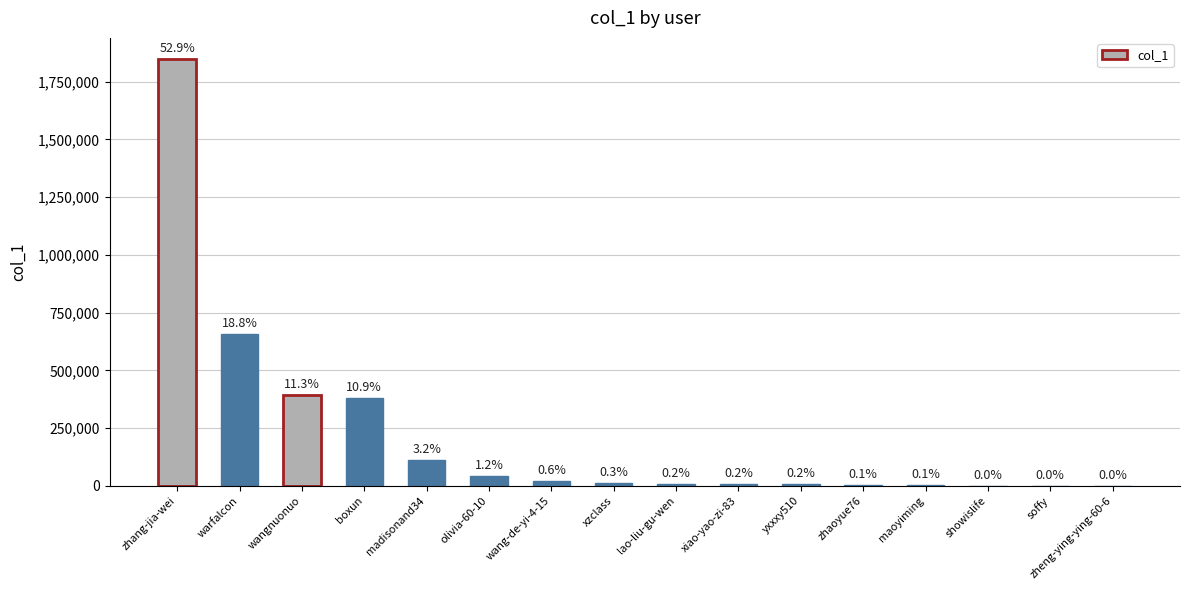

The value at zhaoyue76 is 4864. True or false?

True